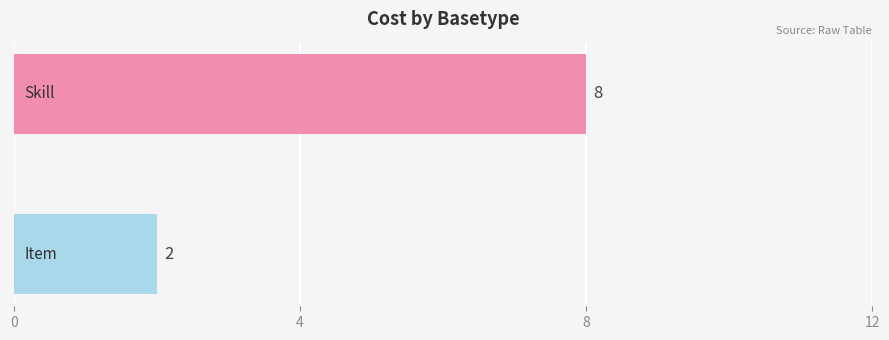

What is the maximum value shown in the chart?

8